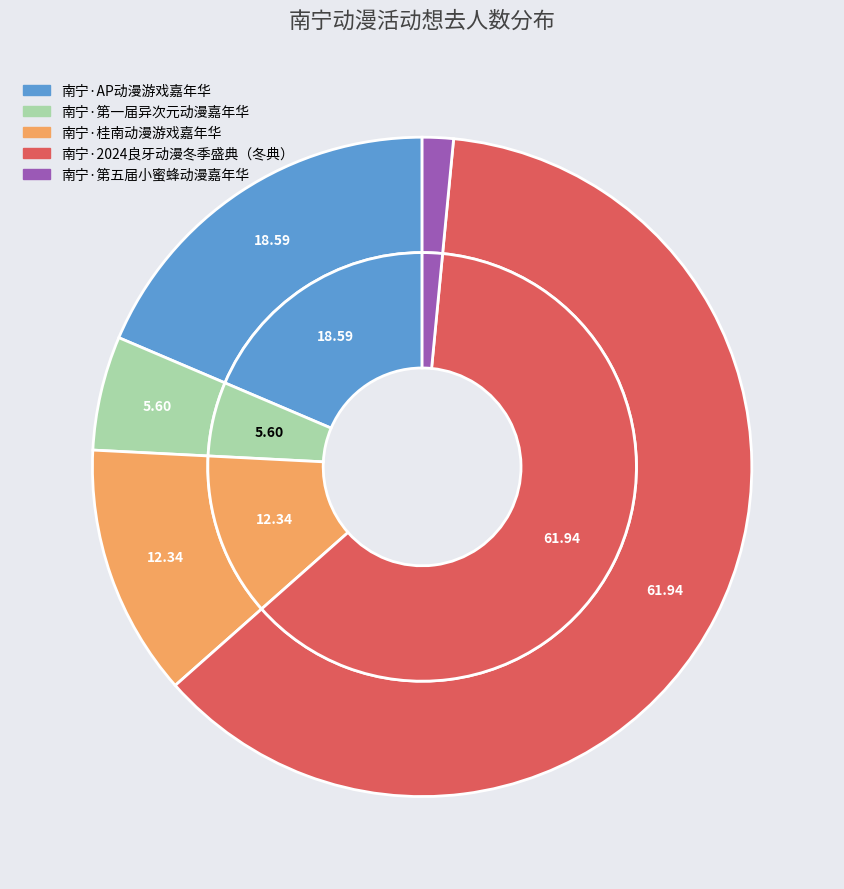

To the nearest percent, what percentage of the pie is 南宁·桂南动漫游戏嘉年华?

12%